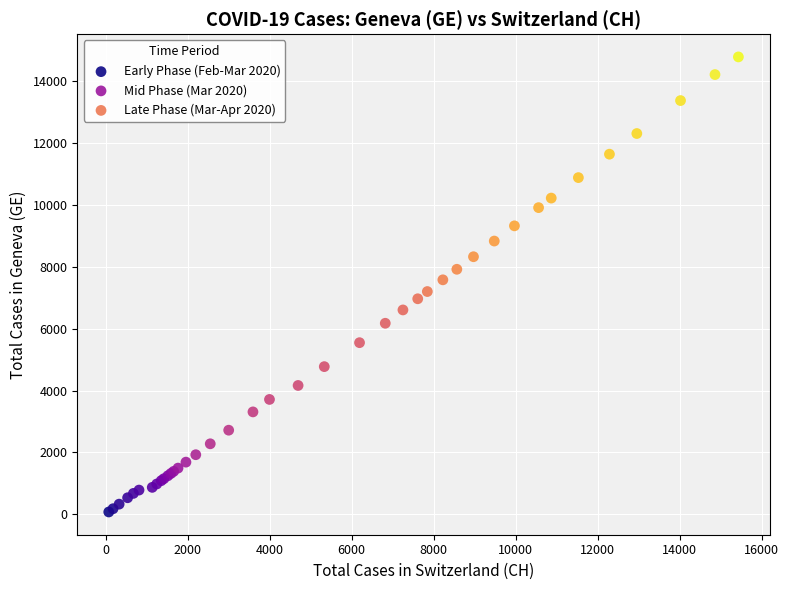

Which series reaches the minimum Y coordinate?

Early Phase (Feb-Mar 2020)